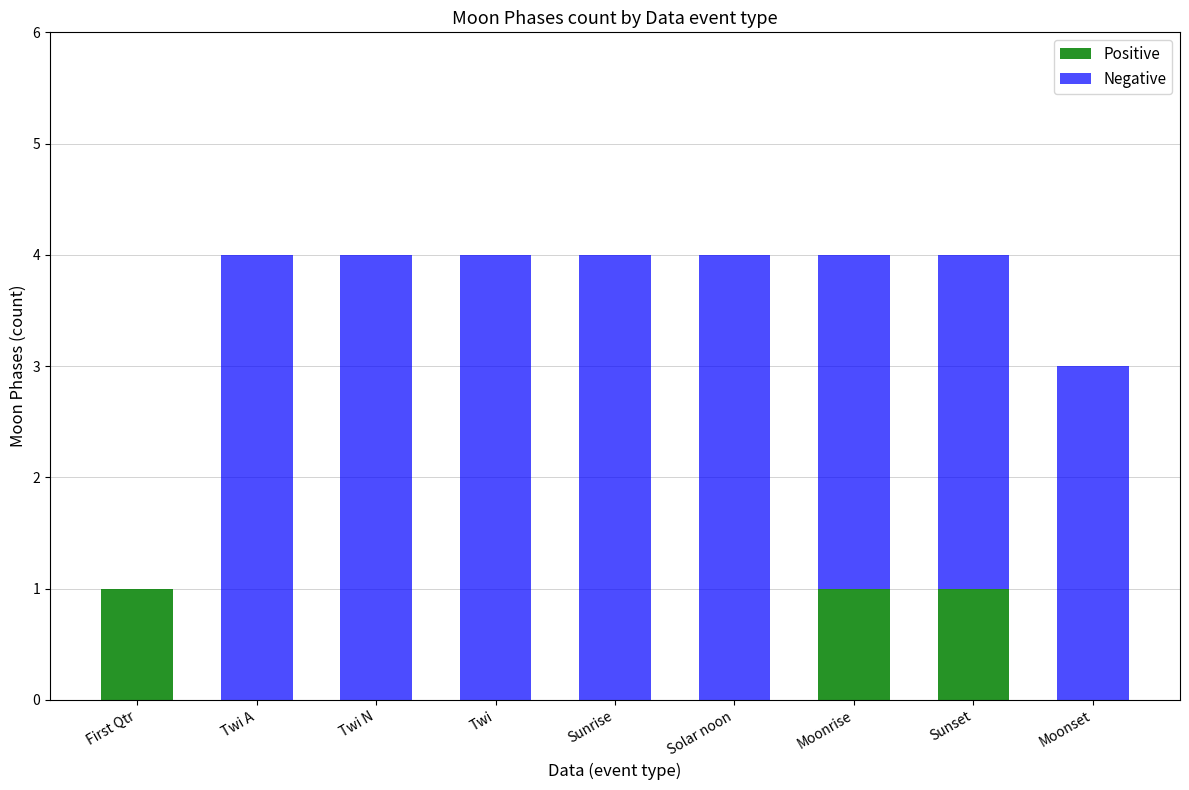

What is the total value across all series at Moonrise?

4